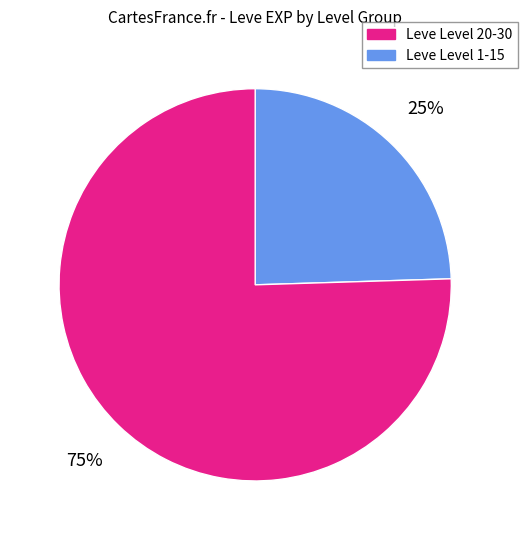

To the nearest percent, what is the average slice percentage?

50%